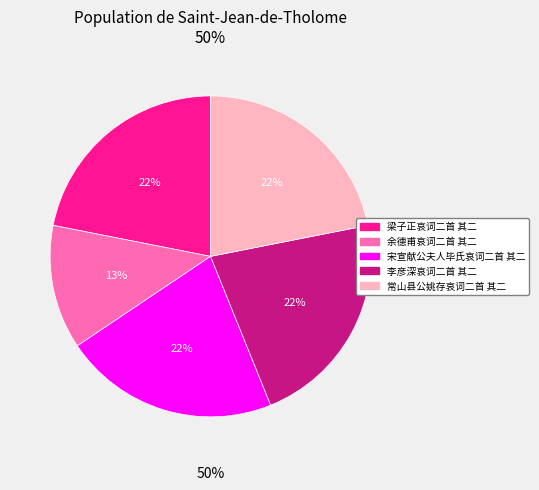

To the nearest percent, what is the average slice percentage?

20%